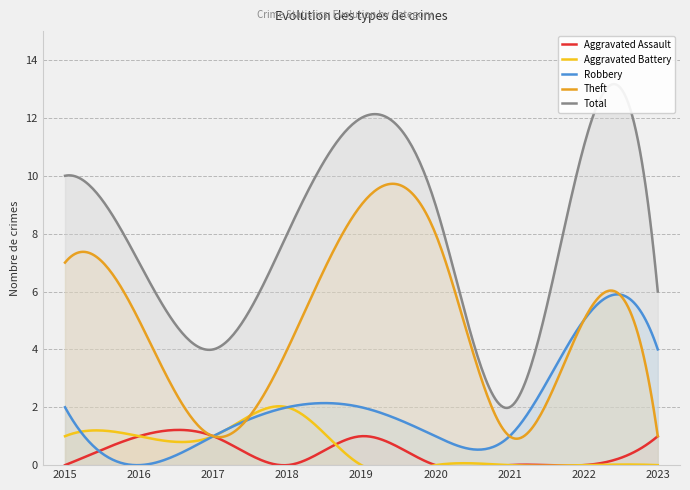

What is the total value across all series at 2016?

14